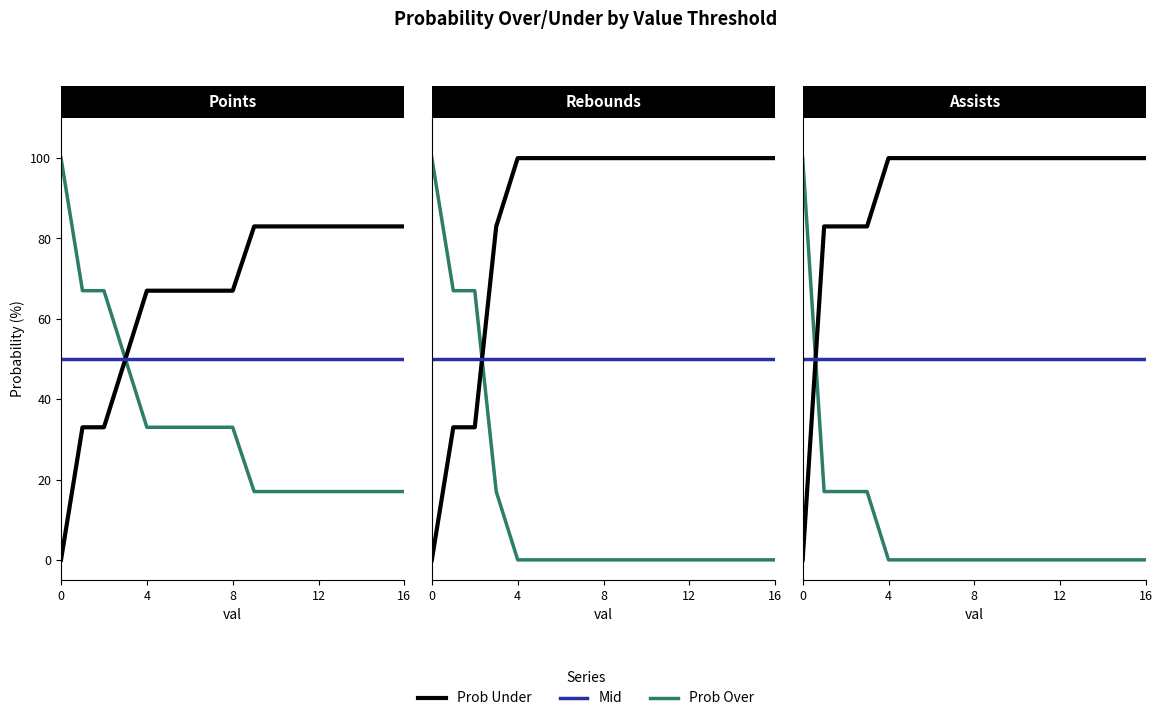

After their last crossing, which series has the higher values: Prob Over or Mid?

Mid